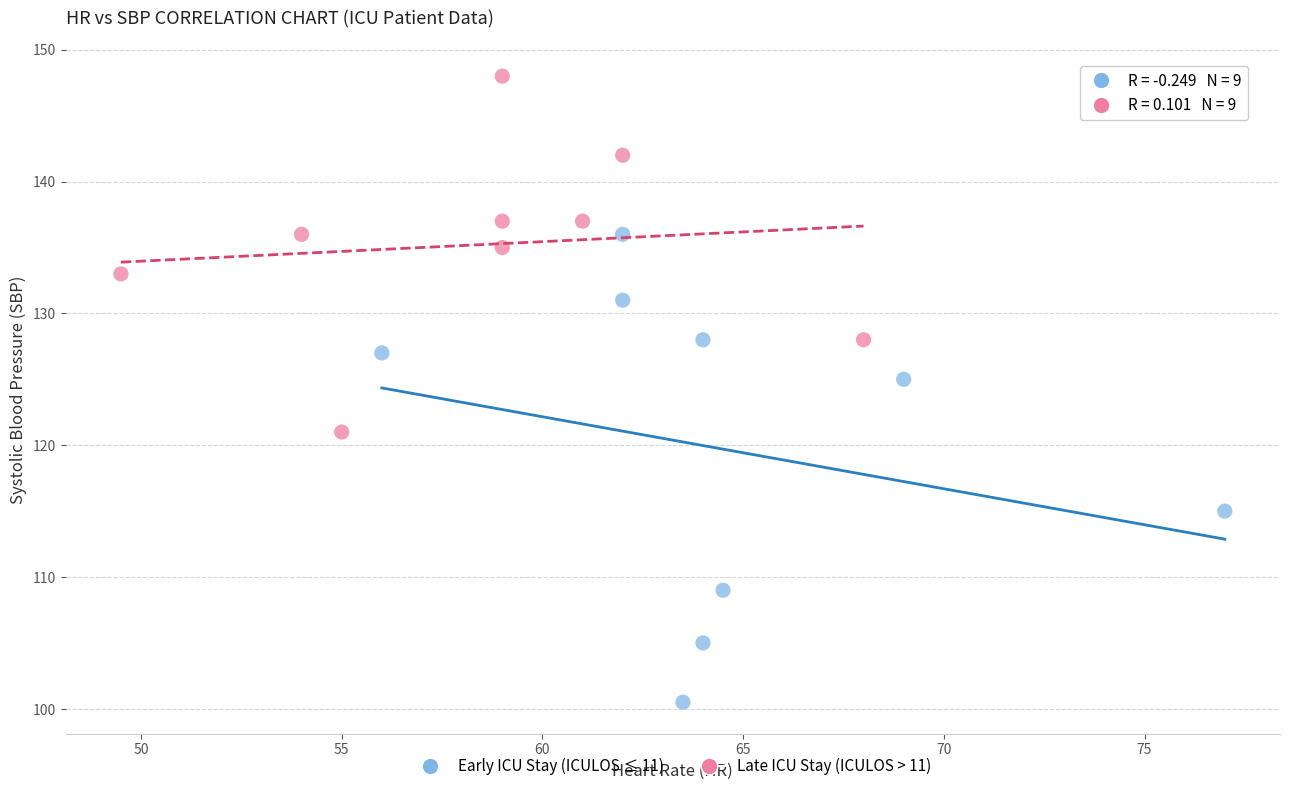

Which series has the widest spread of Y values?

Early ICU Stay (ICULOS ≤ 11)